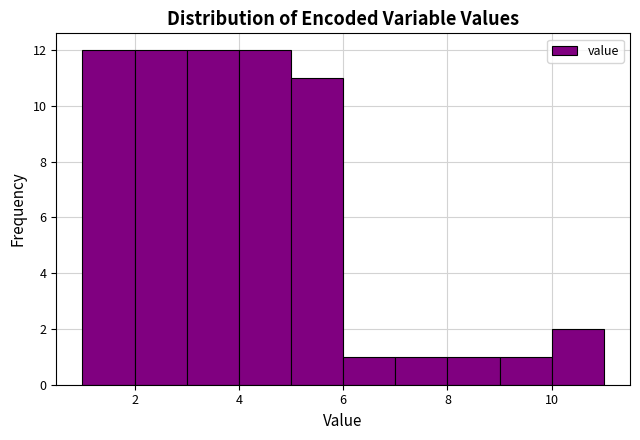

Reading left to right, transcribe this chart: for each bar, give the range it covers on the x-axis and its height. The values are not printed on the chart, so give them approximately, as read against the axis.

1 to 2: 12
2 to 3: 12
3 to 4: 12
4 to 5: 12
5 to 6: 11
6 to 7: 1
7 to 8: 1
8 to 9: 1
9 to 10: 1
10 to 11: 2